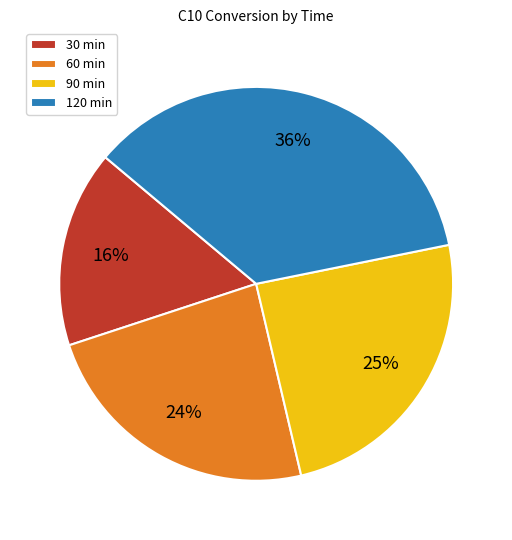

Which category has the biggest portion of the pie?

120 min